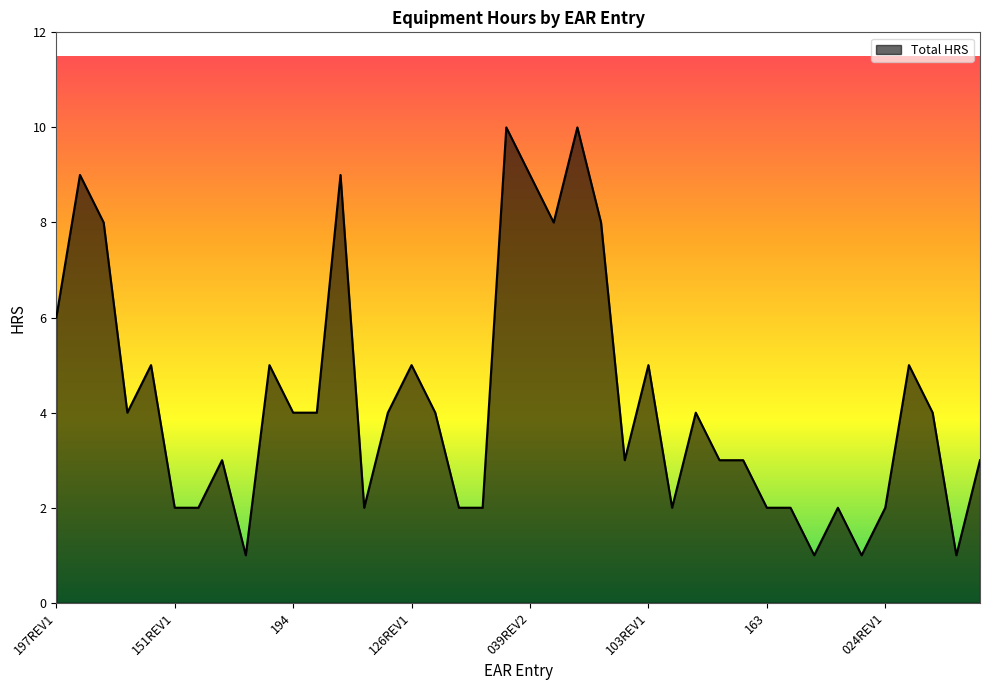

What is the maximum value shown in the chart?

10